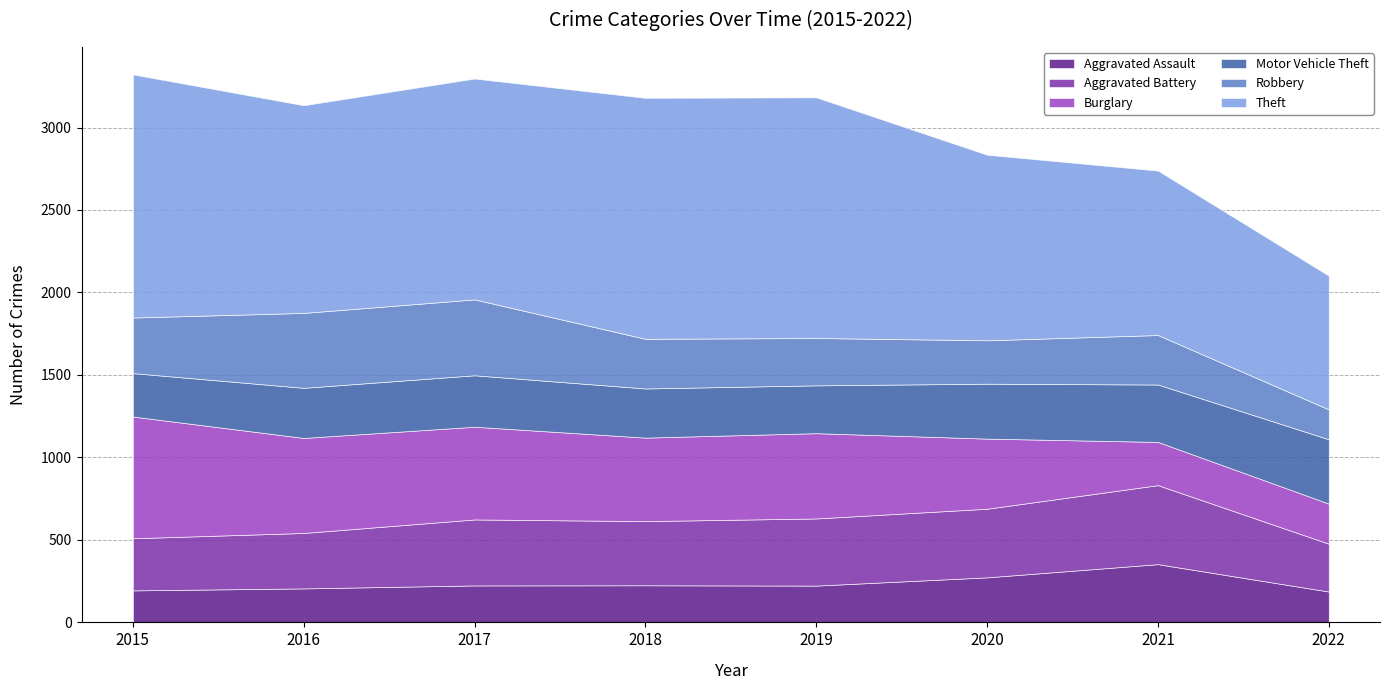

List the series in order of their peak value, lowest first.

Aggravated Assault, Motor Vehicle Theft, Robbery, Aggravated Battery, Burglary, Theft